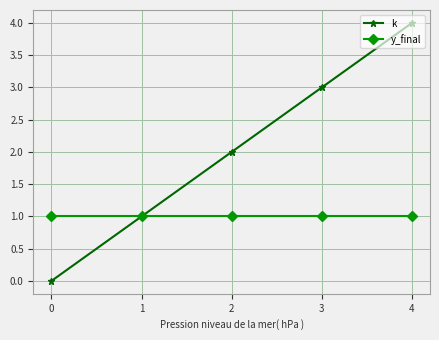

Is this an area chart (filled region under the line)?

No